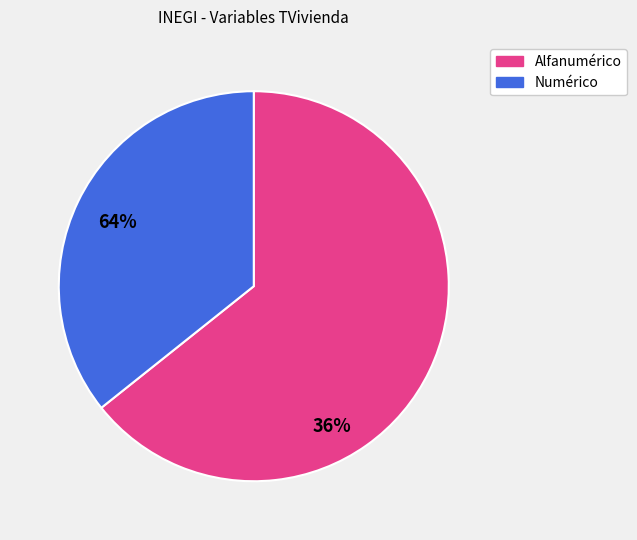

Count the number of slices in the pie.

2